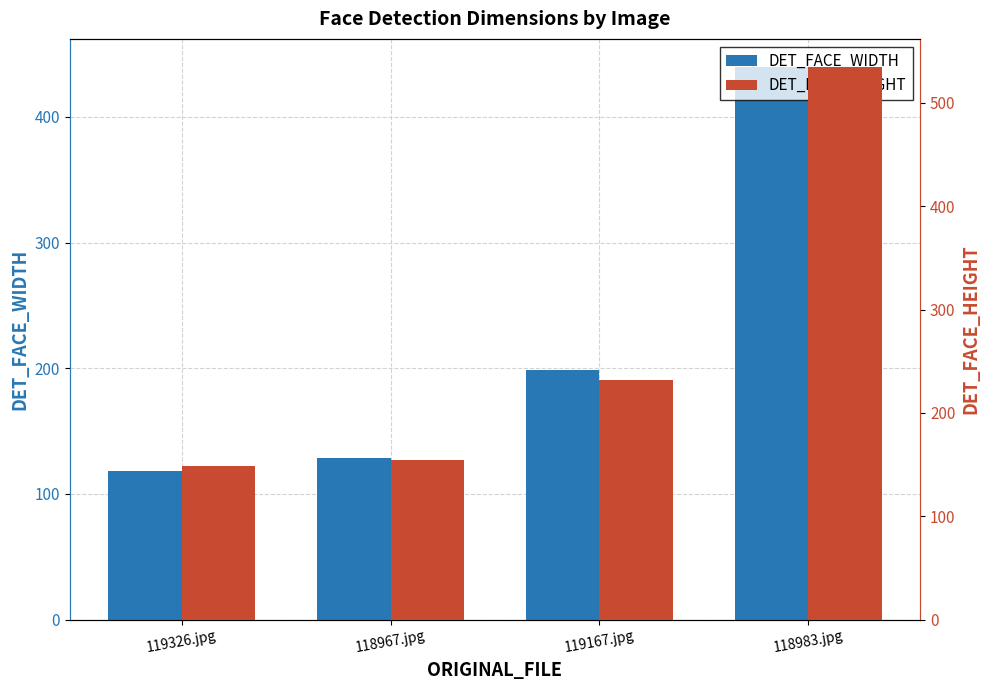

Which series has the largest range (max minus min)?

DET_FACE_HEIGHT